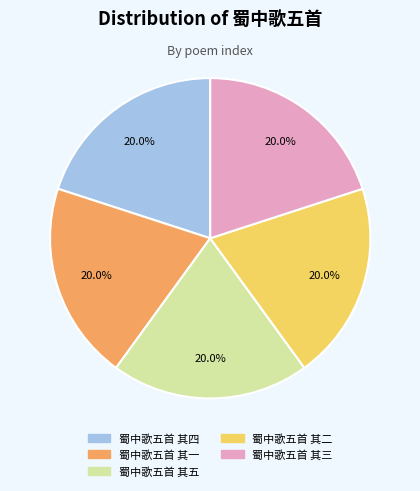

Count the number of slices in the pie.

5